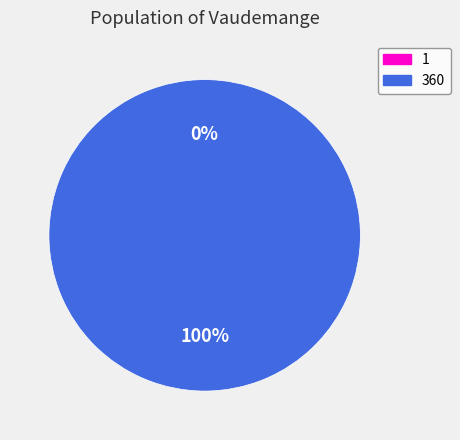

What is the majority slice?

360